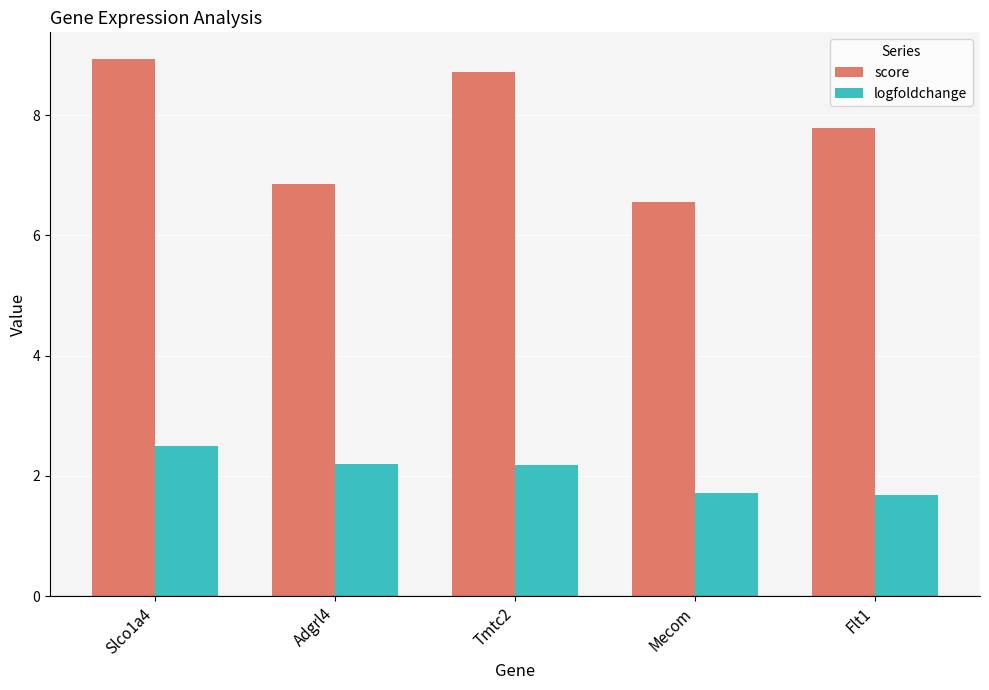

Which category has the highest value in the logfoldchange series?

Slco1a4